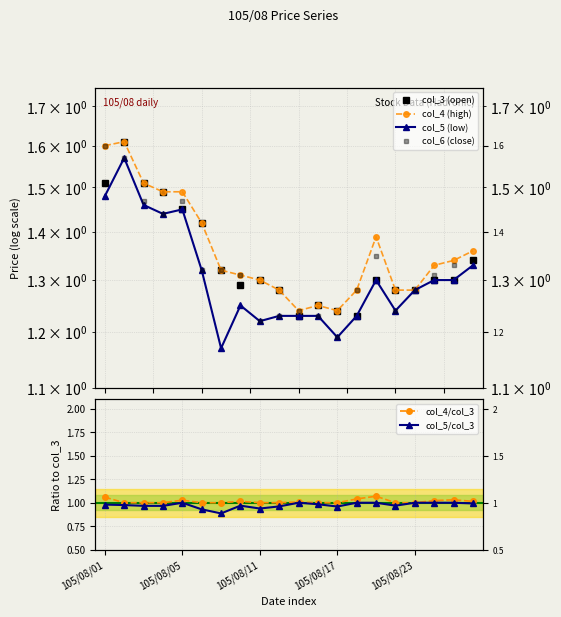

List the labels in order of col_4/col_3 value, largest first.

14, 105/08/01, 13, 18, 105/08/23, 17, 7, 19, 10, 105/08/05, 105/08/11, 105/08/17, 5, 6, 8, 9, 11, 12, 15, 16